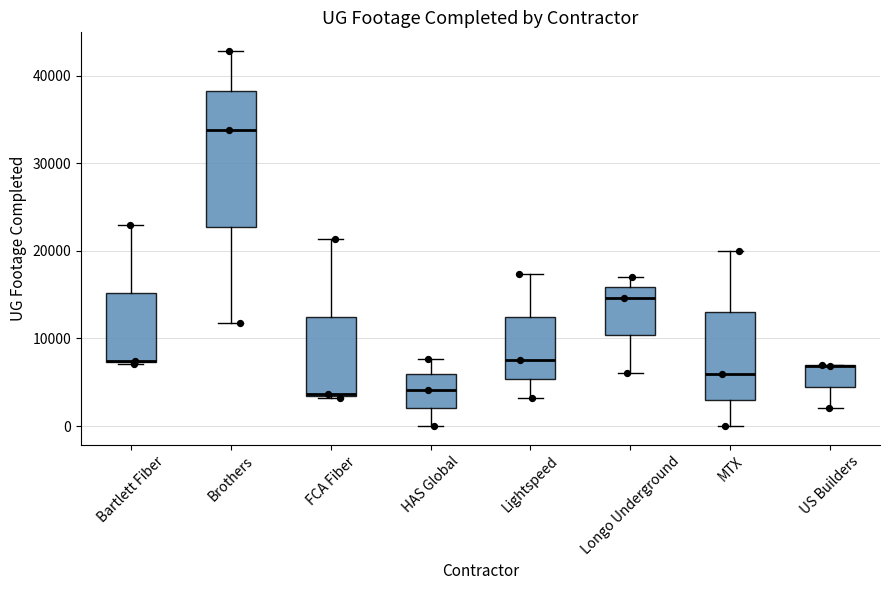

Reading left to right, transcribe this box plot: for each box, give where its median line is, the range the box spans, and where its two whiskers end, as read against the y-axis. The values are not printed on the chart, so give them approximately, as read against the axis.

Bartlett Fiber: median 7000 (drawn on the box's lower edge), box 7000 to 15000, whiskers 7000 to 23000
Brothers: median 34000, box 23000 to 38000, whiskers 12000 to 43000
FCA Fiber: median 4000, box 3000 to 12000, whiskers 3000 to 21000
HAS Global: median 4000, box 2000 to 6000, whiskers 0 to 8000
Lightspeed: median 8000, box 5000 to 12000, whiskers 3000 to 17000
Longo Underground: median 15000, box 10000 to 16000, whiskers 6000 to 17000
MTX: median 6000, box 3000 to 13000, whiskers 0 to 20000
US Builders: median 7000 (drawn on the box's upper edge), box 4000 to 7000, whiskers 2000 to 7000